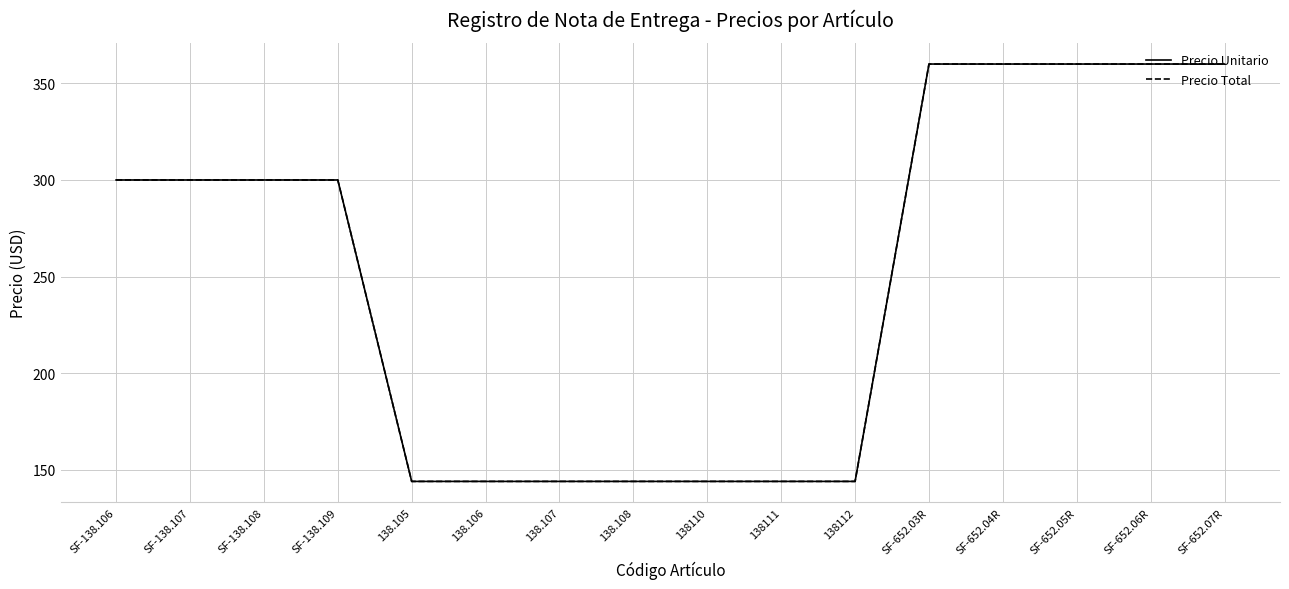

Is this an area chart (filled region under the line)?

No